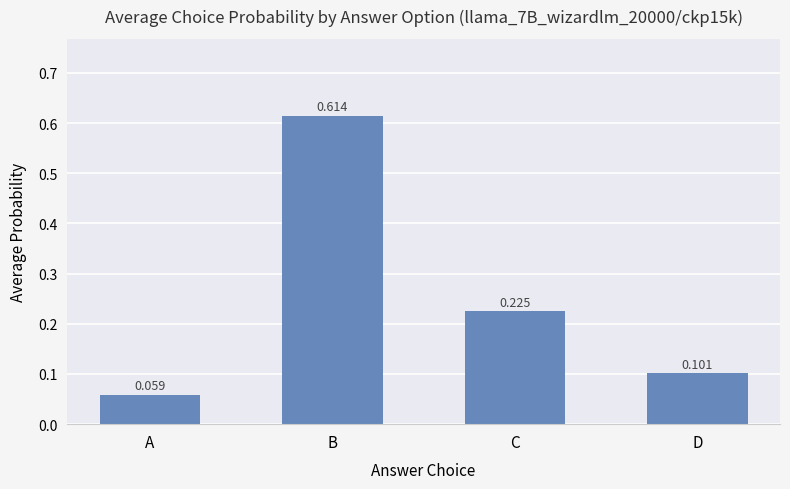

Which category has the lowest value across all series?

A